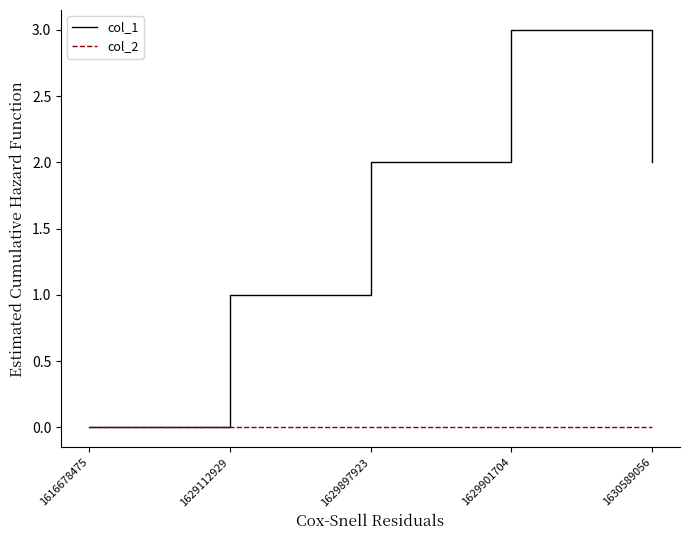

Does the chart display data point markers on the line(s)?

No